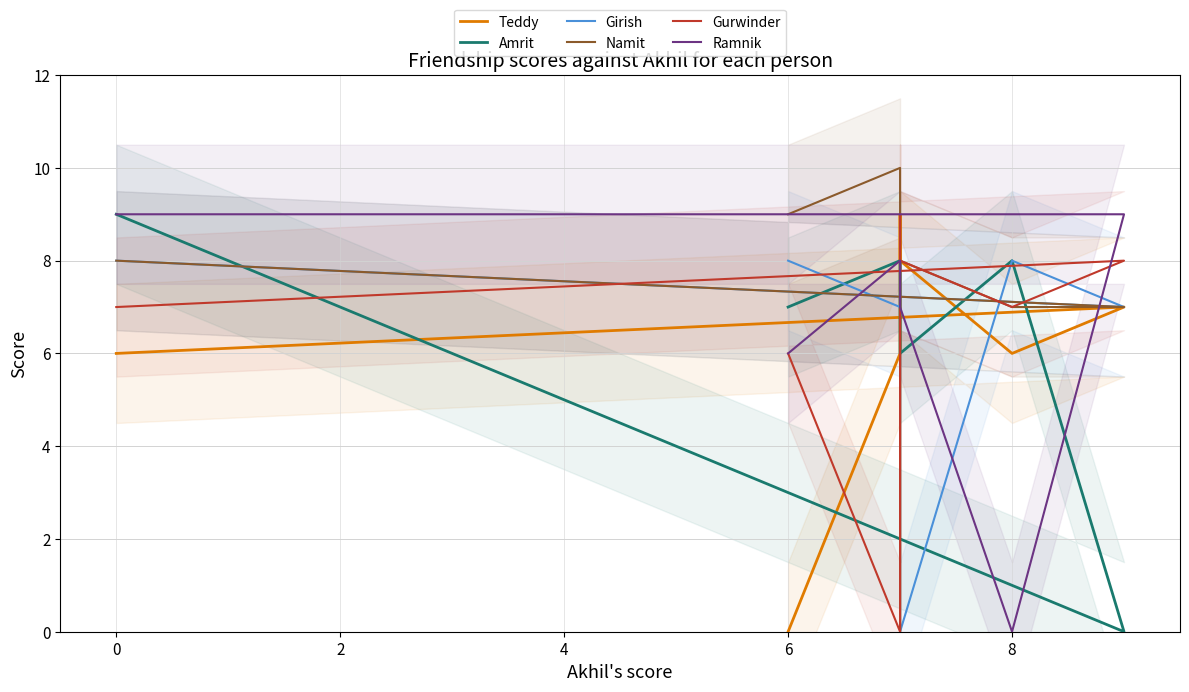

Where is the first local minimum for Gurwinder?

8